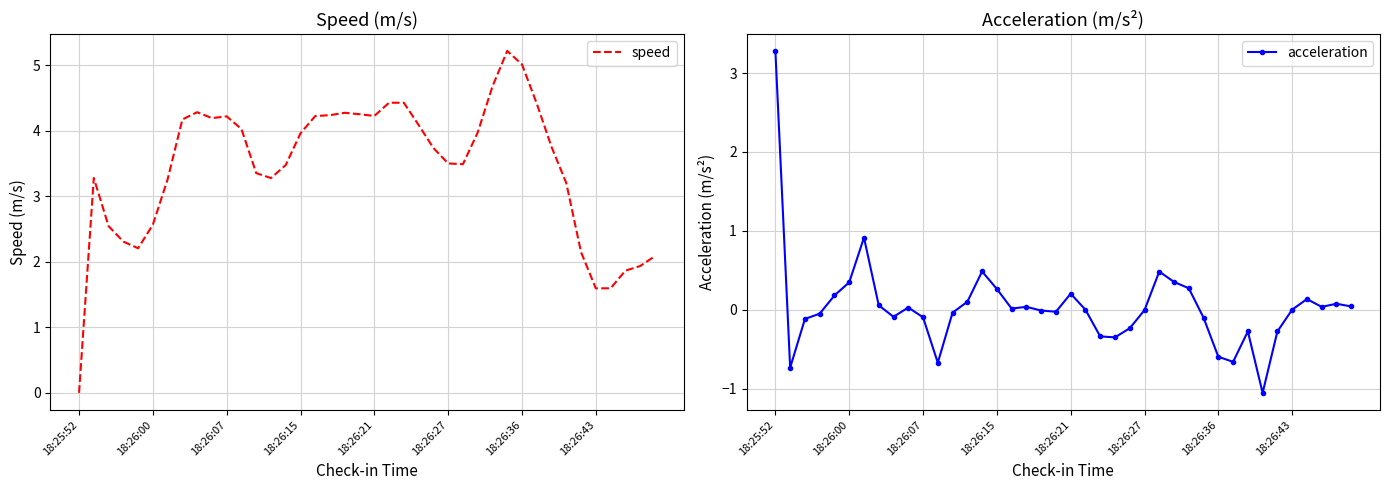

Which category has the lowest value in the speed series?

18:25:52